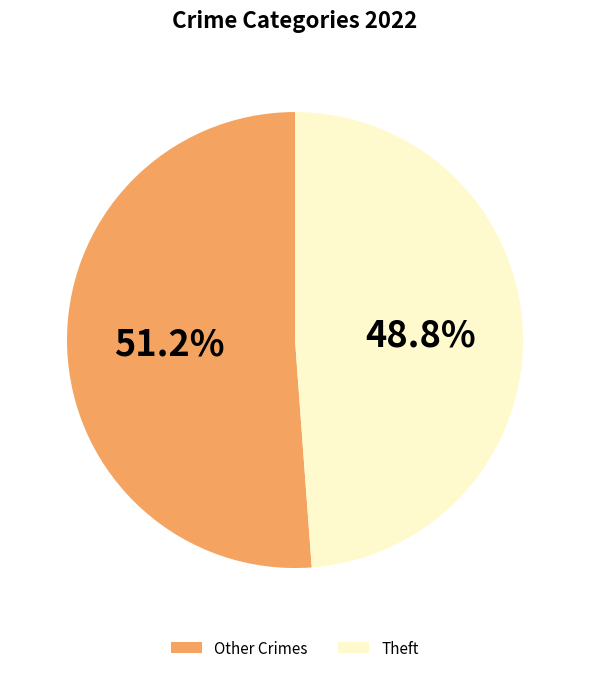

Combined, what portion of the pie is Theft and Other Crimes?

100.0%